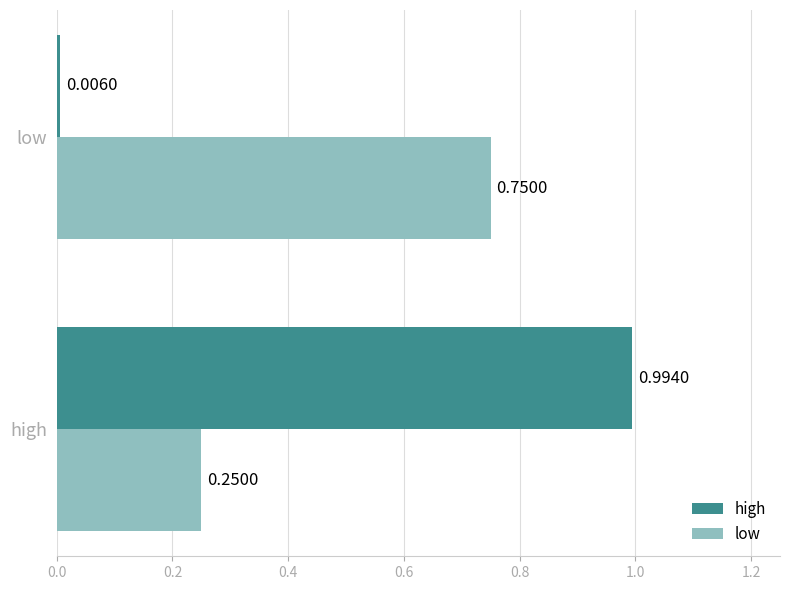

Is the value of high at low greater than the value of low at low?

No